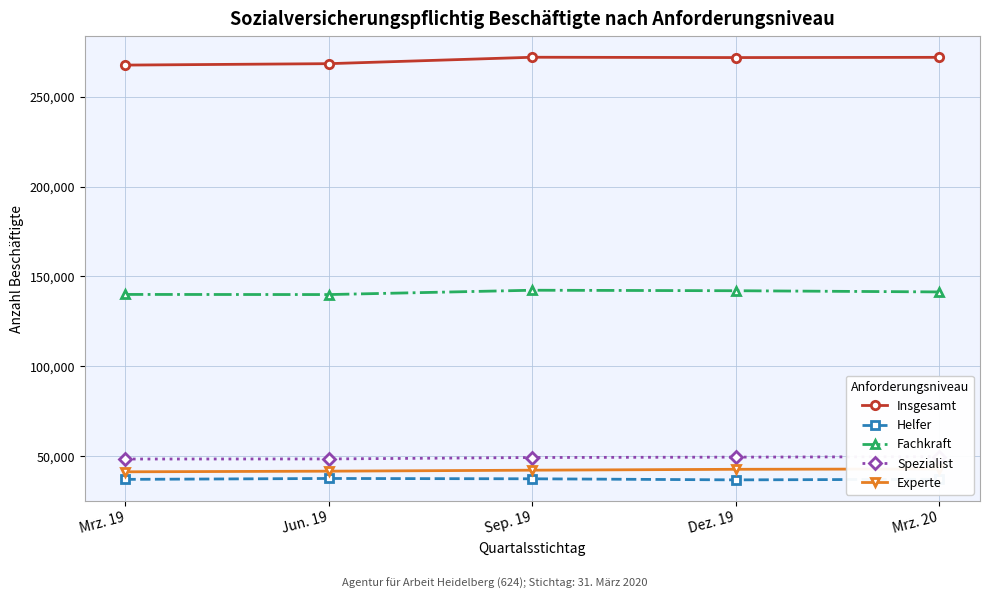

What is the difference between the maximum and minimum values in the Insgesamt series?

4367